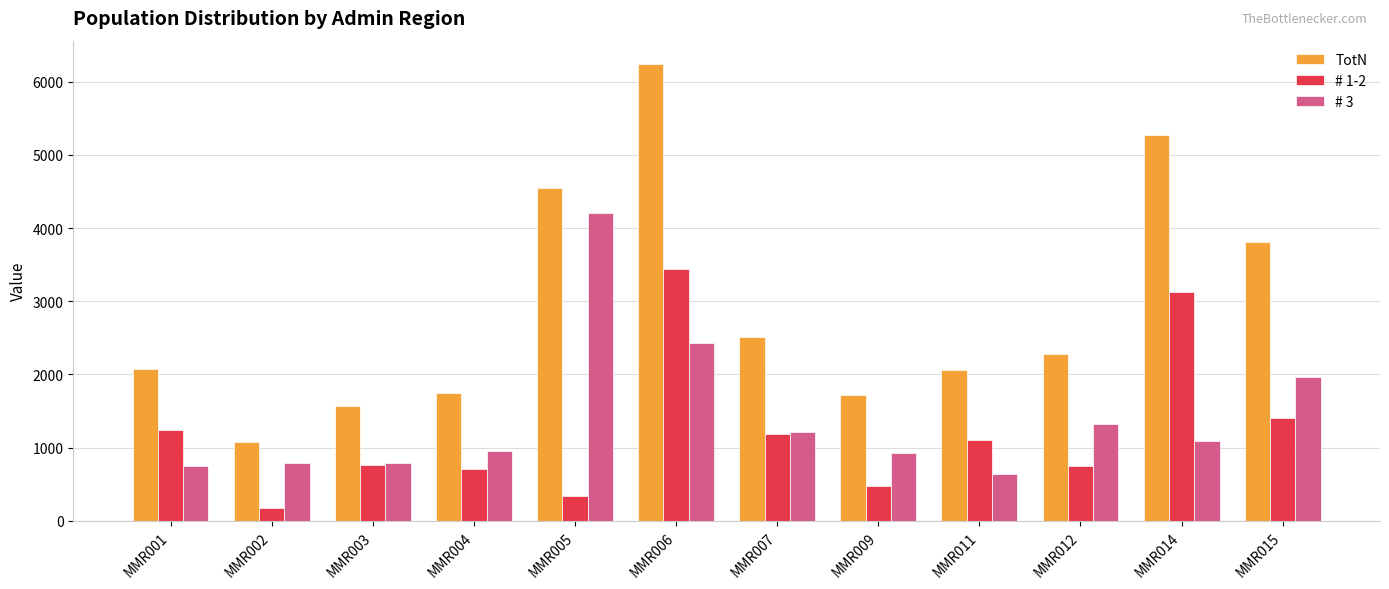

At which category is the sum across all series the highest?

MMR006